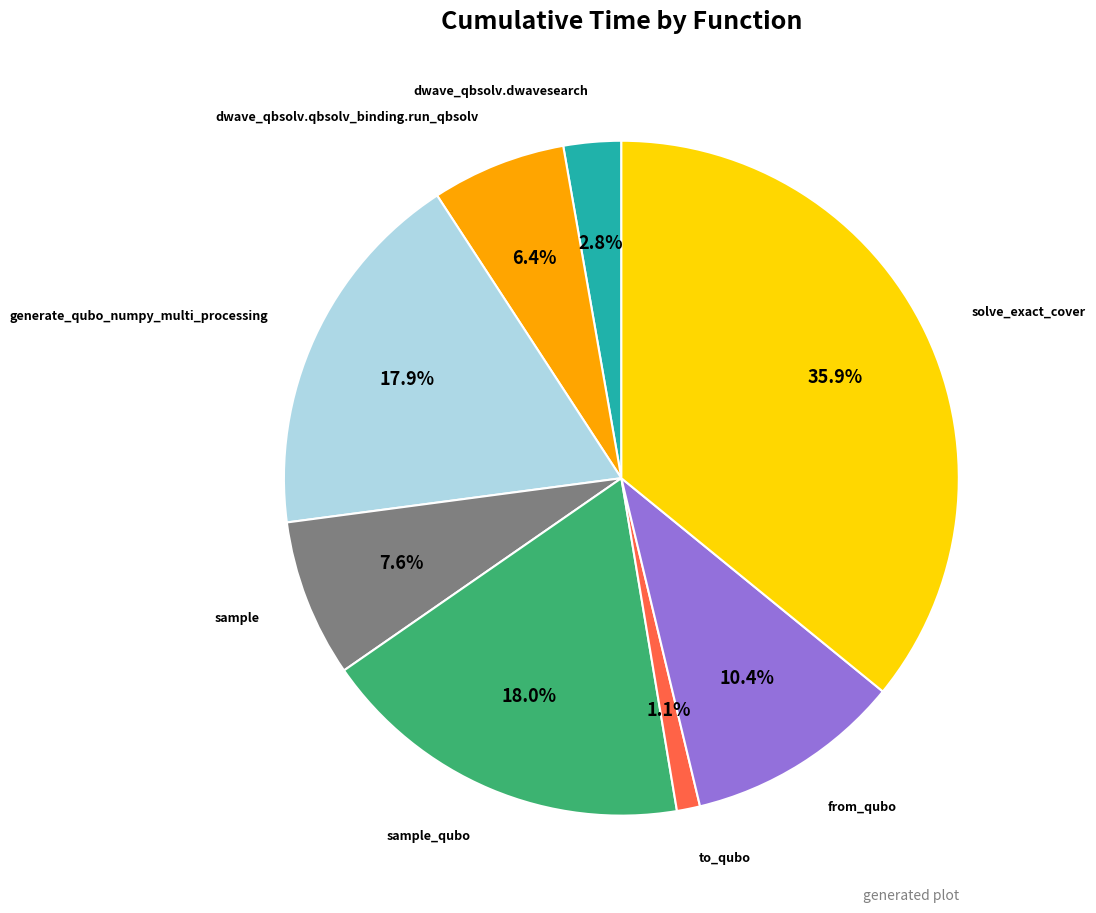

Is there a majority slice in this chart?

No